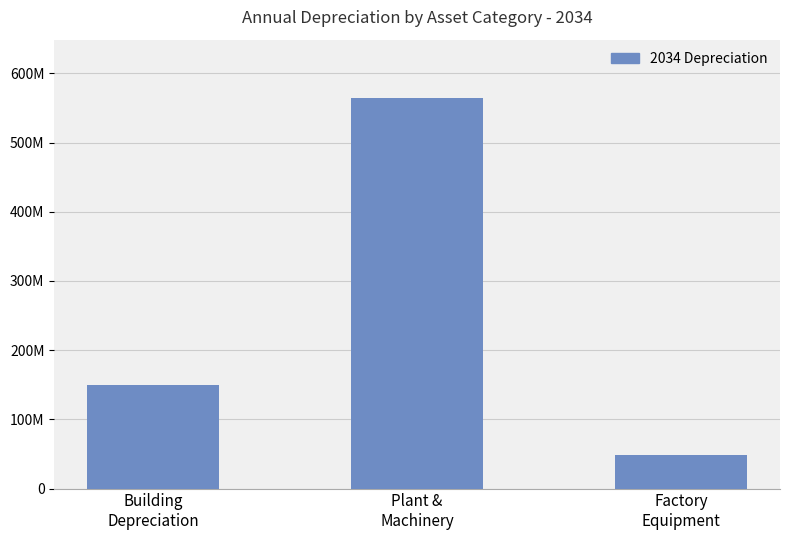

What is the value of the 3rd bar from the left?

47857142.9